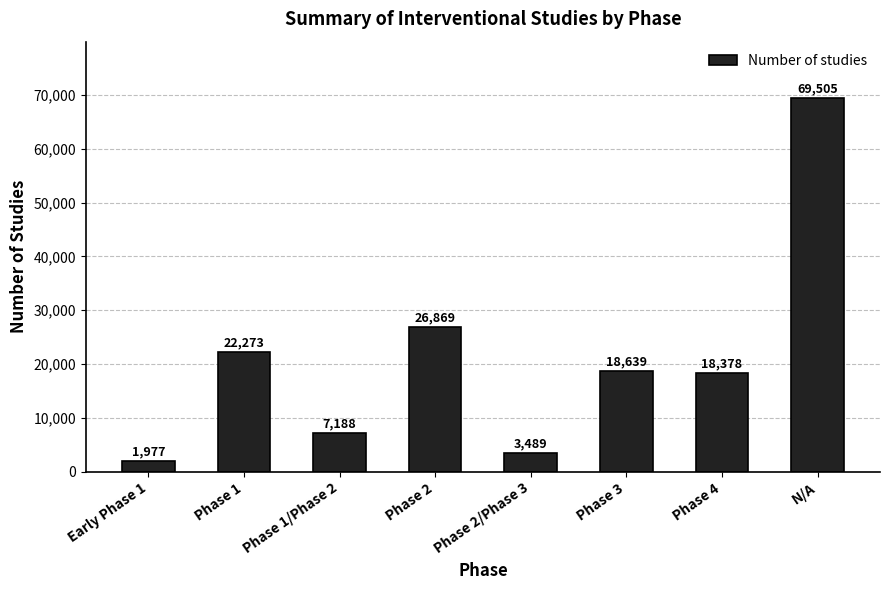

Are the bars horizontal?

No